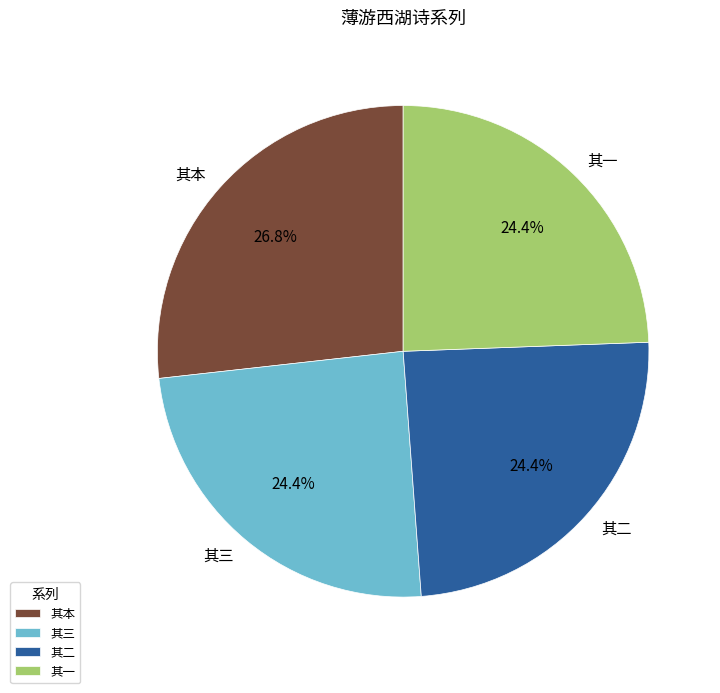

Which slice is the largest?

其本